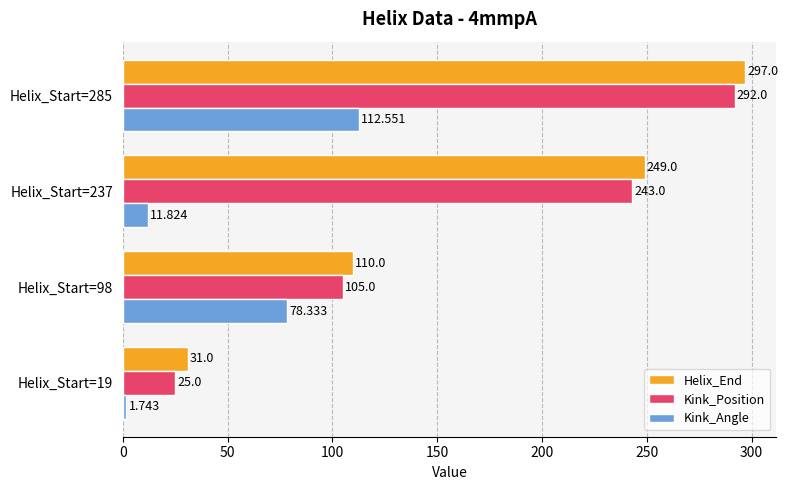

Which category has the highest value across all series?

Helix_Start=285